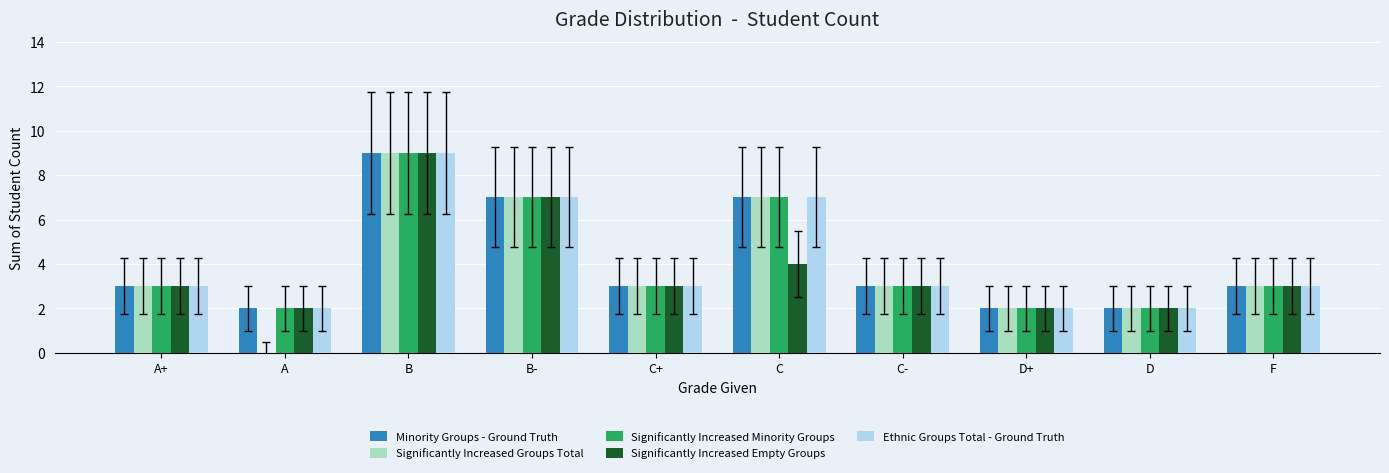

What is the sum of all Significantly Increased Groups Total values?

39